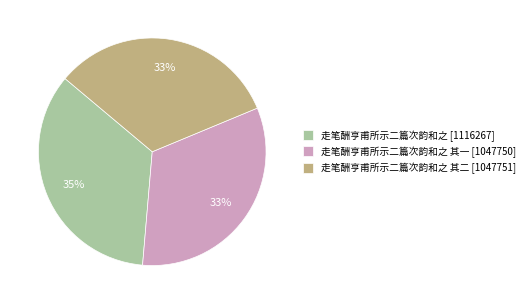

Count the number of slices in the pie.

3